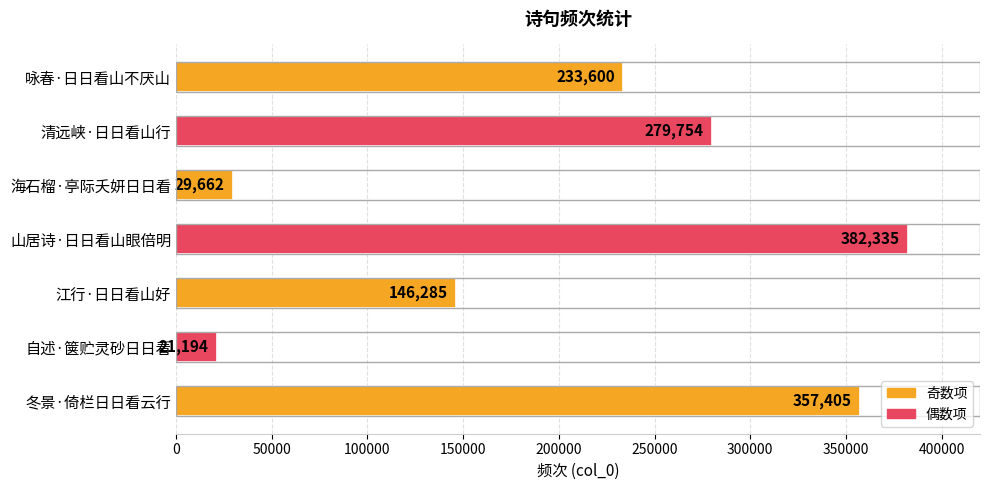

Rank the categories by value from lowest to highest.

自述·箧贮灵砂日日看, 海石榴·亭际夭妍日日看, 江行·日日看山好, 咏春·日日看山不厌山, 清远峡·日日看山行, 冬景·倚栏日日看云行, 山居诗·日日看山眼倍明